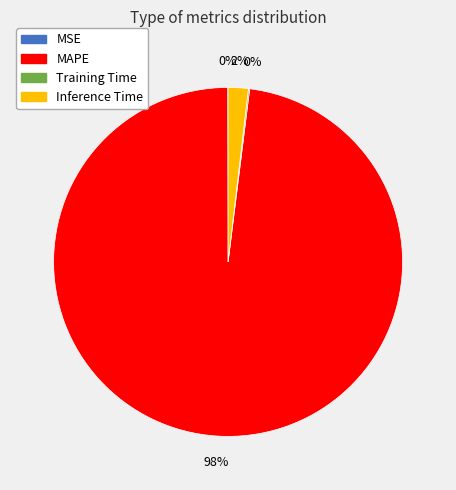

True or false: MAPE accounts for 98% of the total.

True